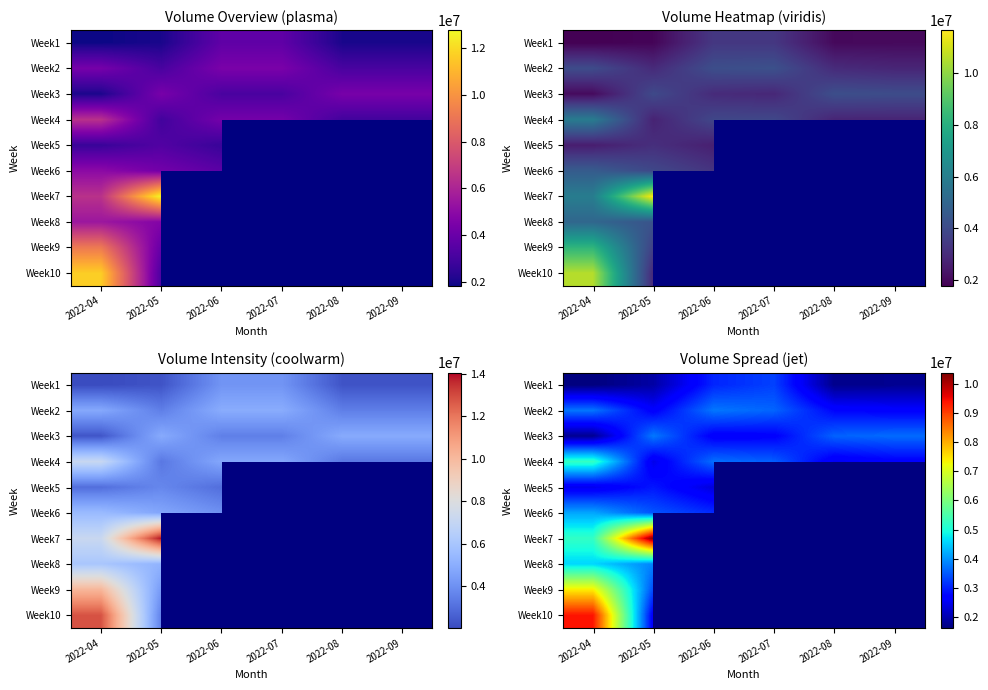

What is the minimum value for Week8?

3854509.2